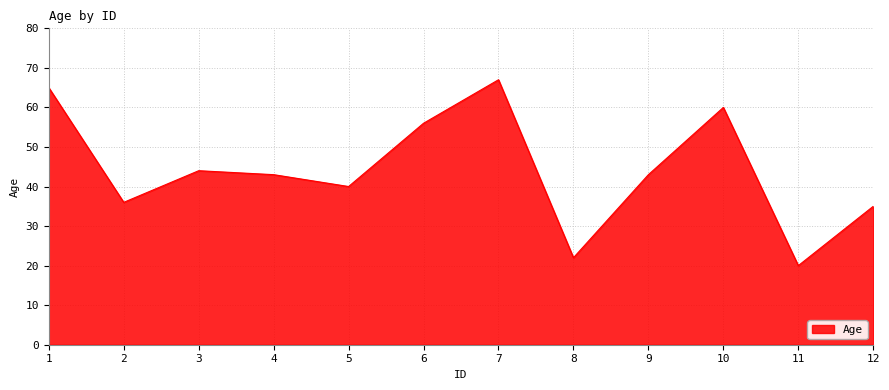

At which category does the chart reach its peak across all series?

7